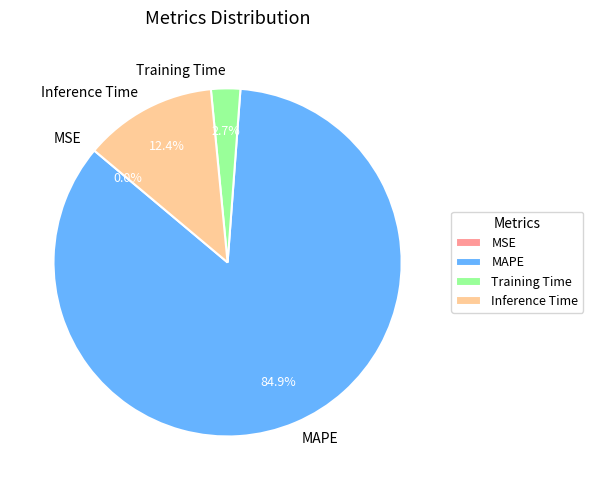

The MAPE slice represents 72% of the pie. True or false?

False